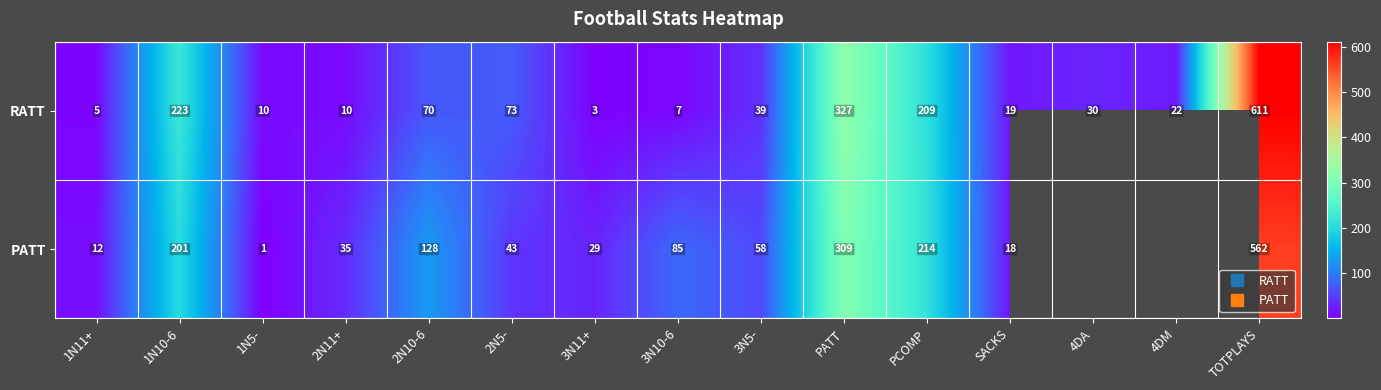

List the series in order of their peak value, lowest first.

PATT, RATT